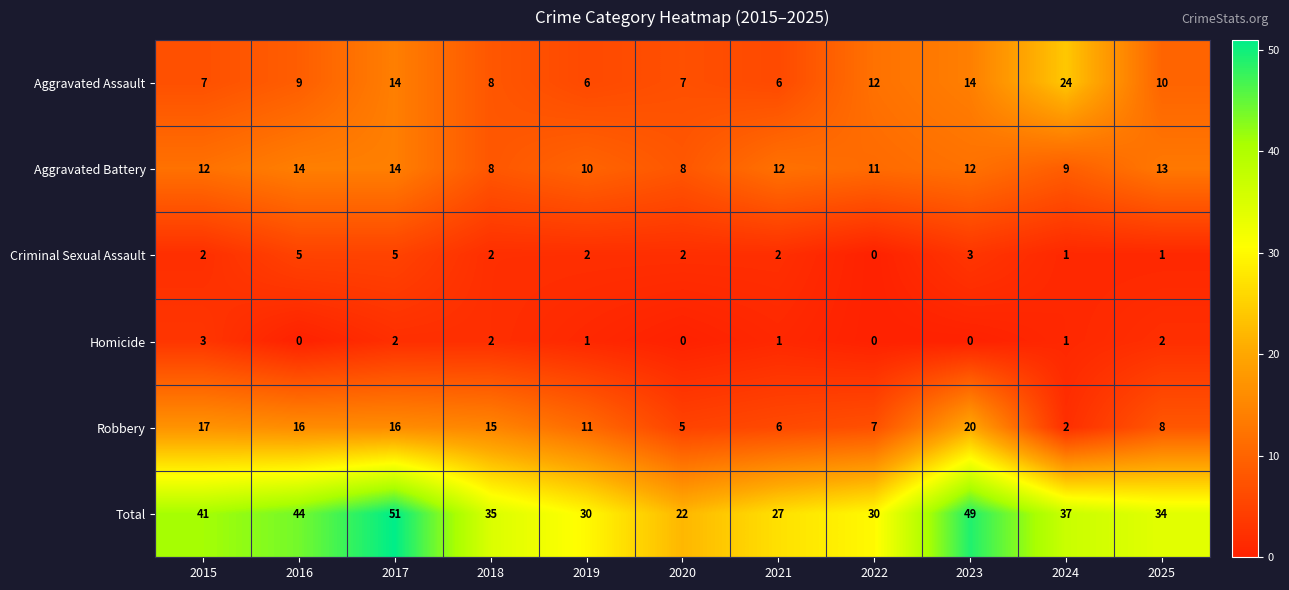

At how many categories does at least one series exceed 25?

10